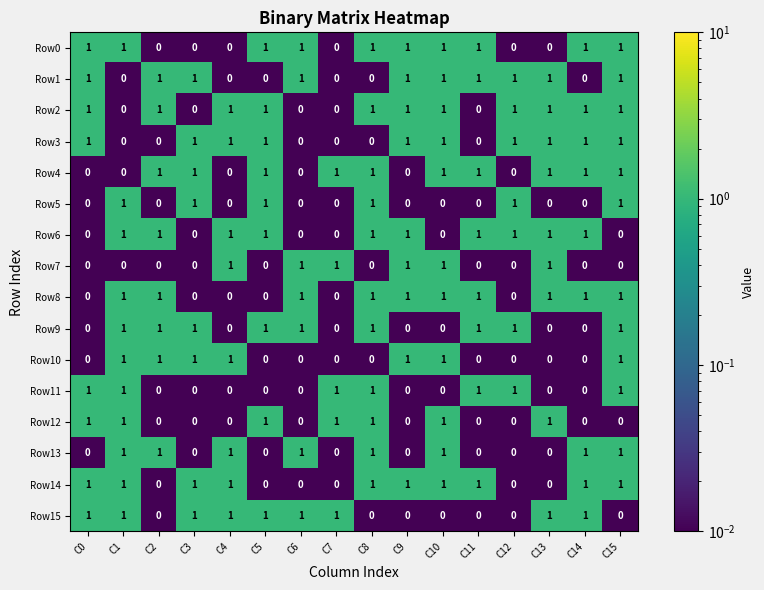

What is the sum of all Row1 values?

10